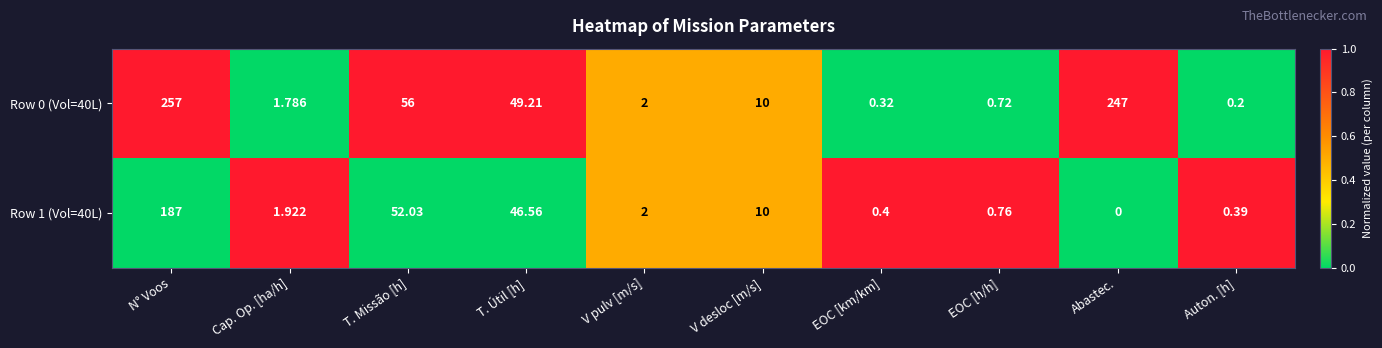

At which category does the chart reach its peak across all series?

N° Voos